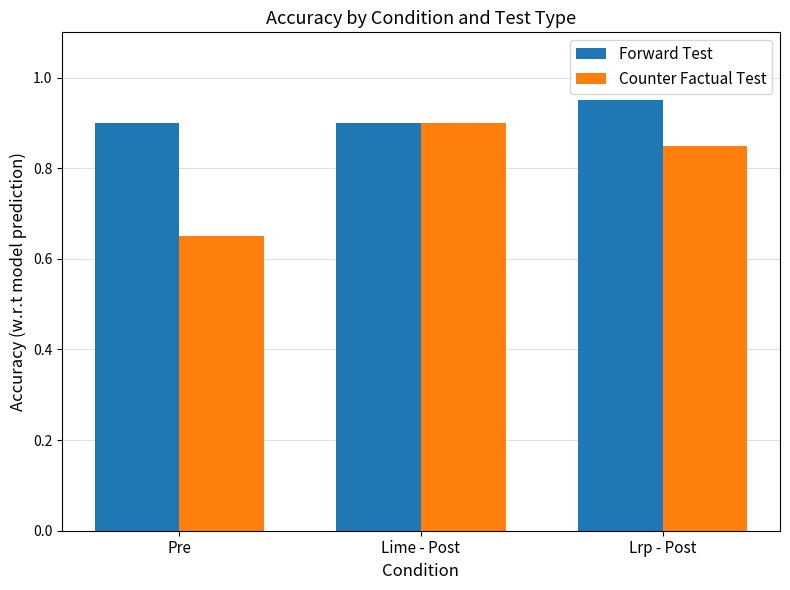

Which category has the lowest value in the Counter Factual Test series?

Pre